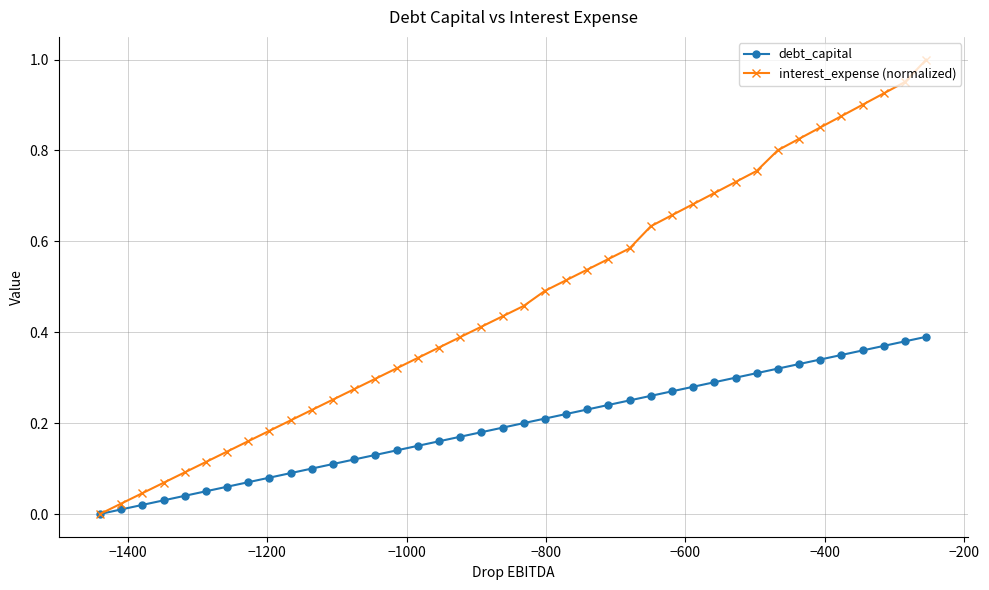

Which series has the largest range (max minus min)?

interest_expense (normalized)